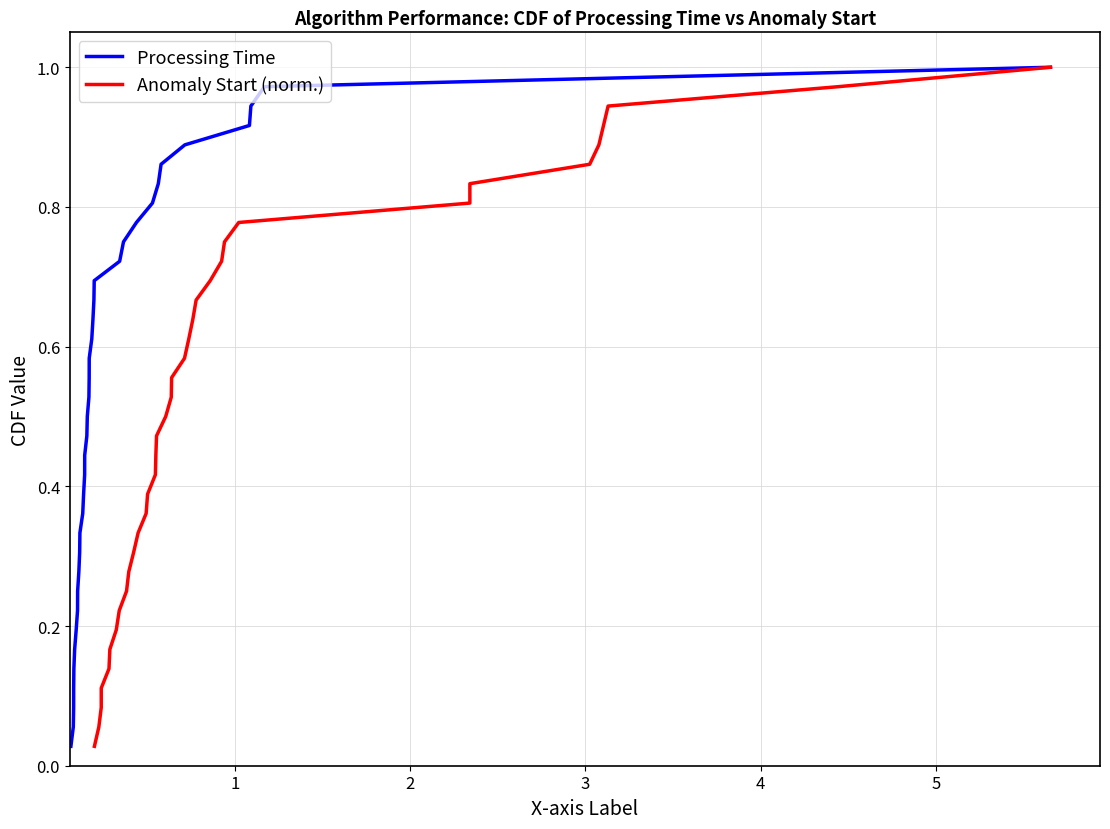

What is the value of the Processing Time point at the 33rd from the left?

0.9